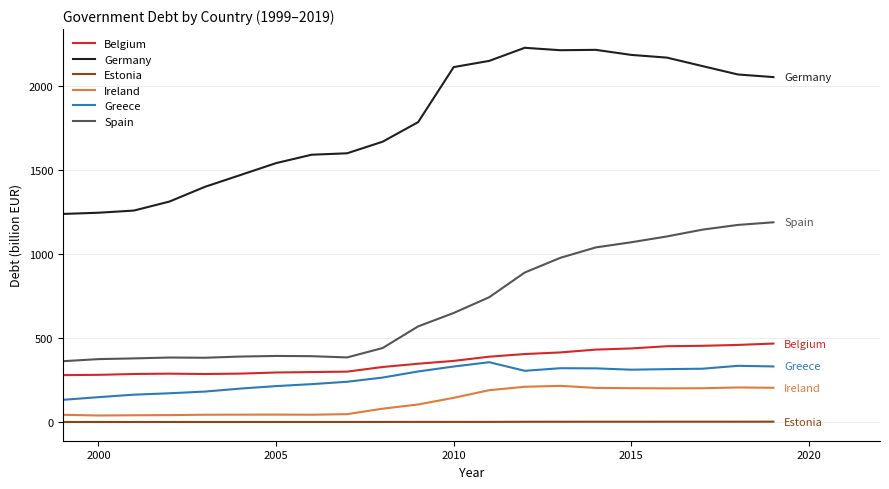

True or false: Germany and Greece cross at least once.

False